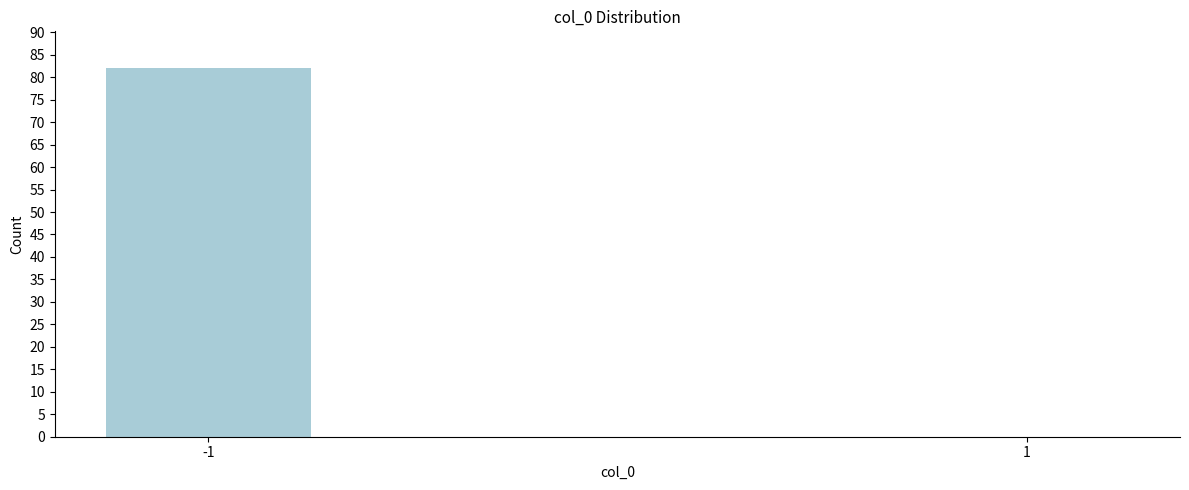

Reading left to right, list all the values displayed in this chart.

-1=82	1=0